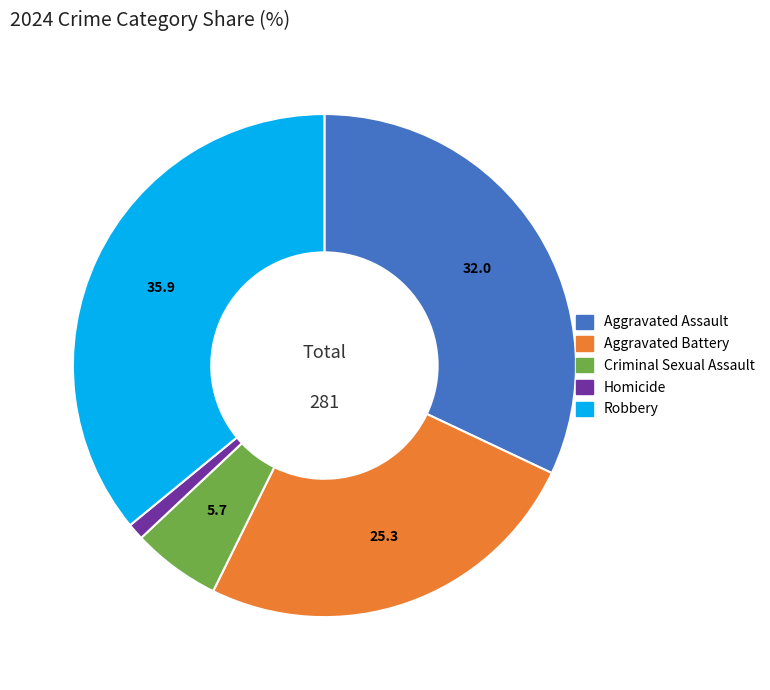

How many segments does this pie chart have?

5